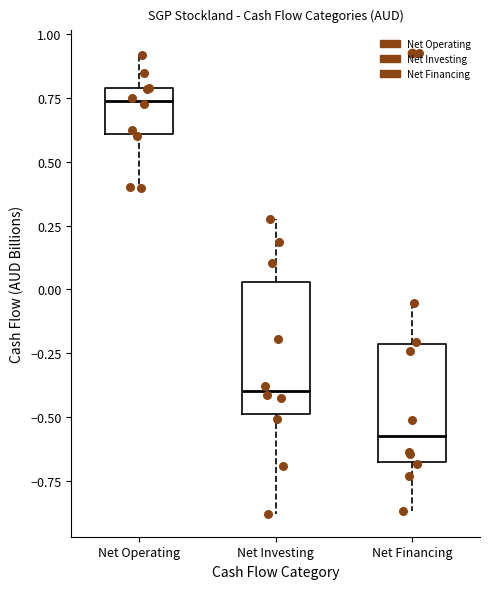

Where does the upper whisker of the box for Net Financing end on the y-axis? The values are not printed on the chart, so give them approximately, as read against the axis.

-0.05